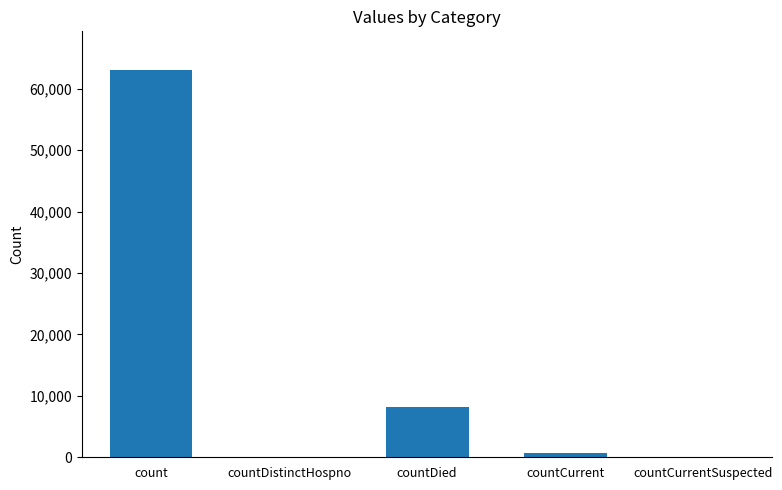

The value at countCurrentSuspected is 21507. True or false?

False